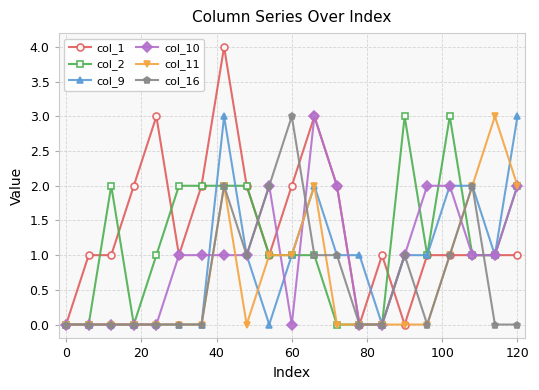

Reading left to right, what are all the values shown in this chart?

col_1: 0	1	1	2	3	1	2	4	2	1	2	3	2	0	1	0	1	1	1	1	1
col_2: 0	0	2	0	1	2	2	2	2	1	1	1	0	0	0	3	1	3	1	1	2
col_9: 0	0	0	0	0	0	0	3	1	0	1	2	1	1	0	1	1	2	2	1	3
col_10: 0	0	0	0	0	1	1	1	1	2	0	3	2	0	0	1	2	2	1	1	2
col_11: 0	0	0	0	0	0	0	2	0	1	1	2	0	0	0	0	0	1	2	3	2
col_16: 0	0	0	0	0	0	0	2	1	2	3	1	1	0	0	1	0	1	2	0	0